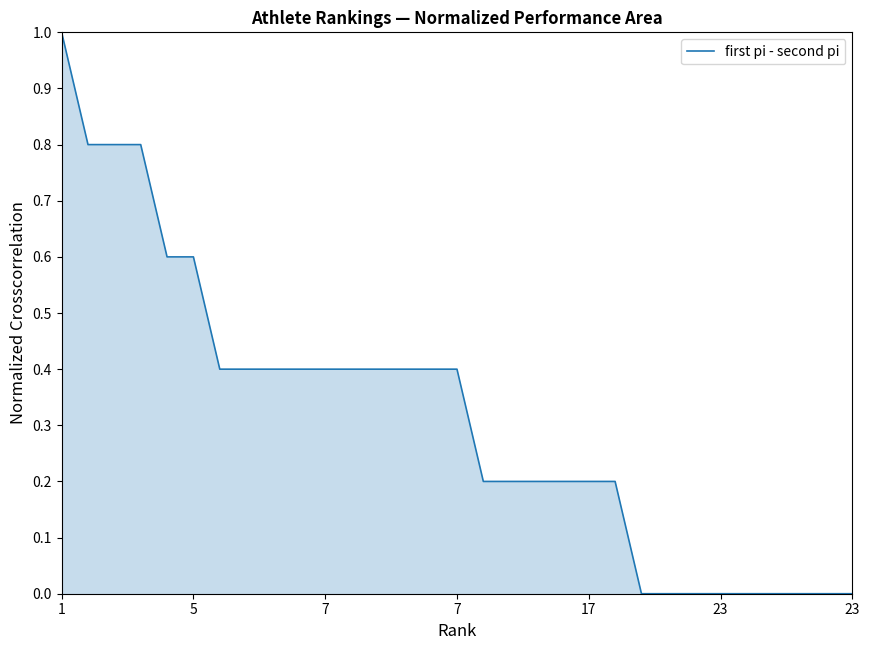

What is the maximum value shown in the chart?

1.0